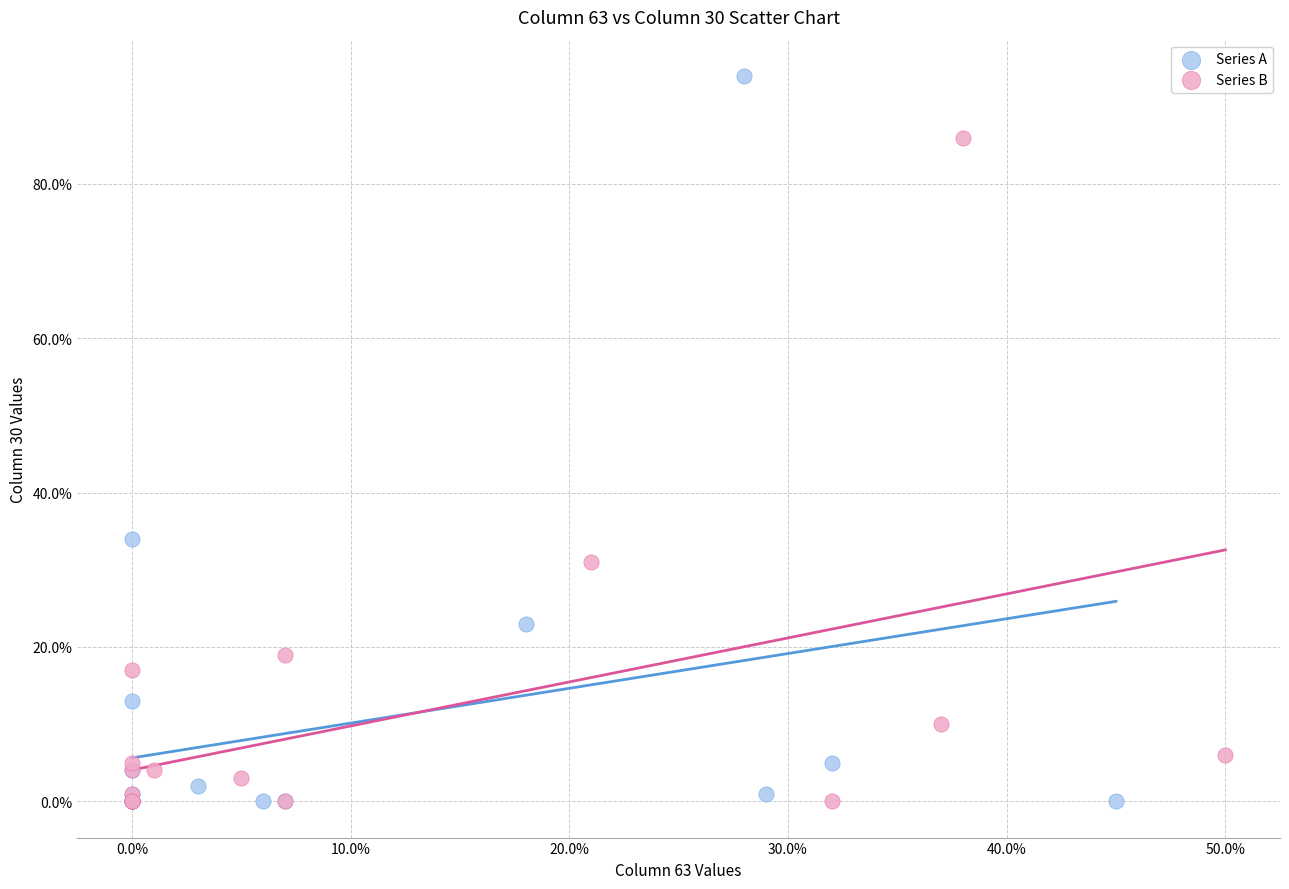

What are all the series names shown in the legend?

Series A, Series B